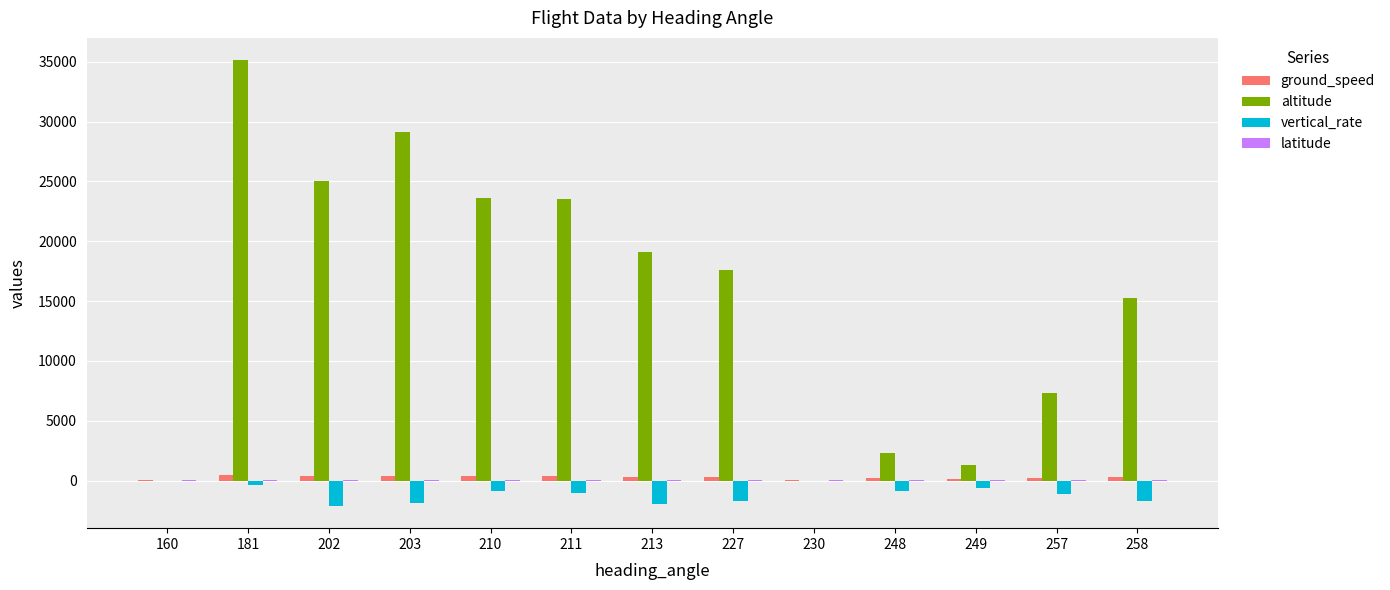

At which category is the sum across all series the highest?

181